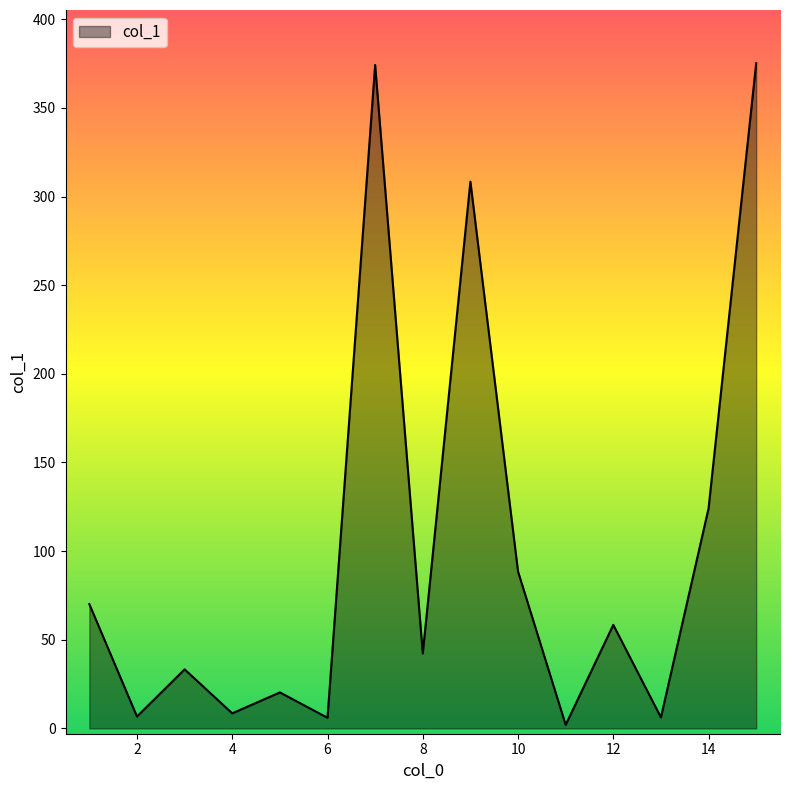

How many distinct data groups are displayed?

1